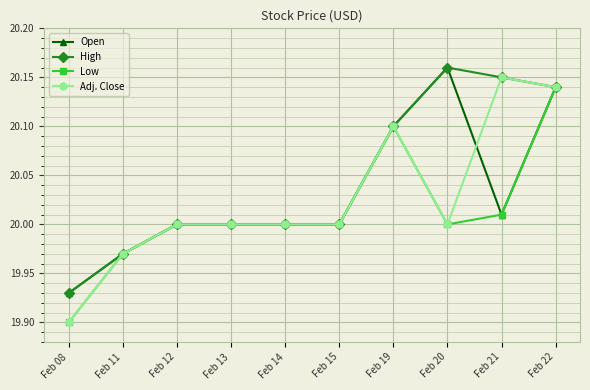

What is the difference between the maximum and second lowest values in the Adj. Close series?

0.2